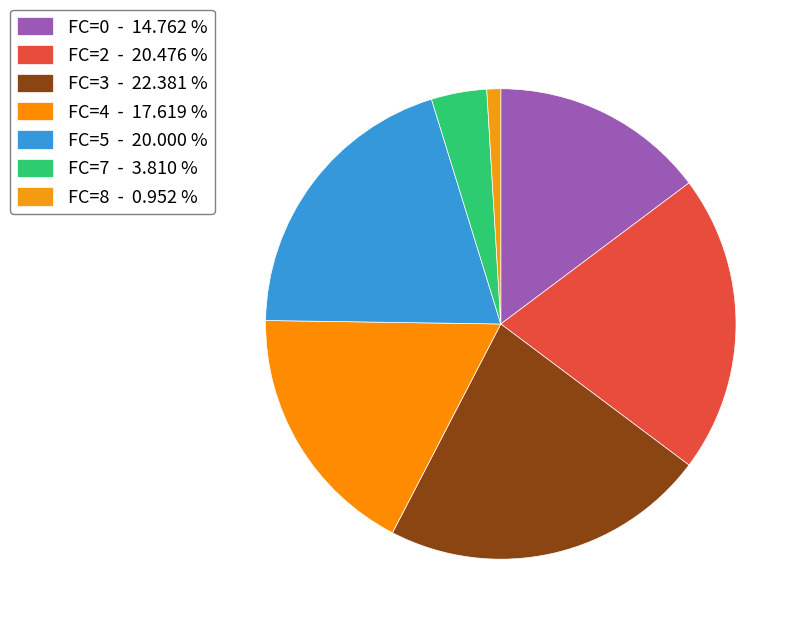

How many segments does this pie chart have?

7